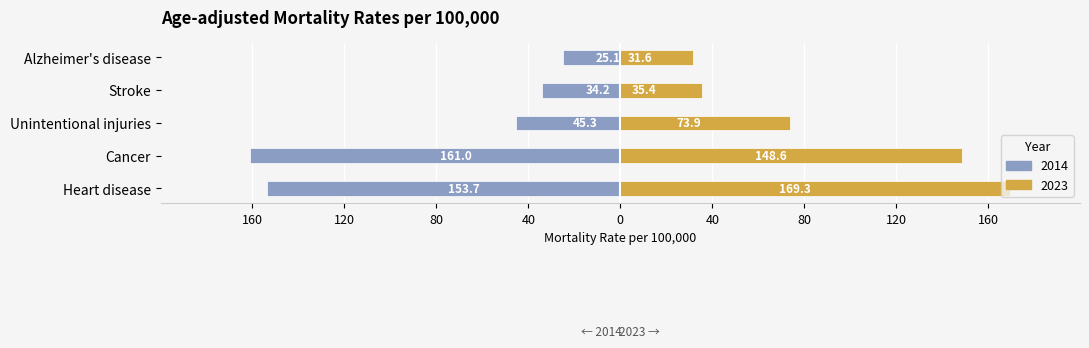

Rank the series by their maximum value, from highest to lowest.

2023, 2014